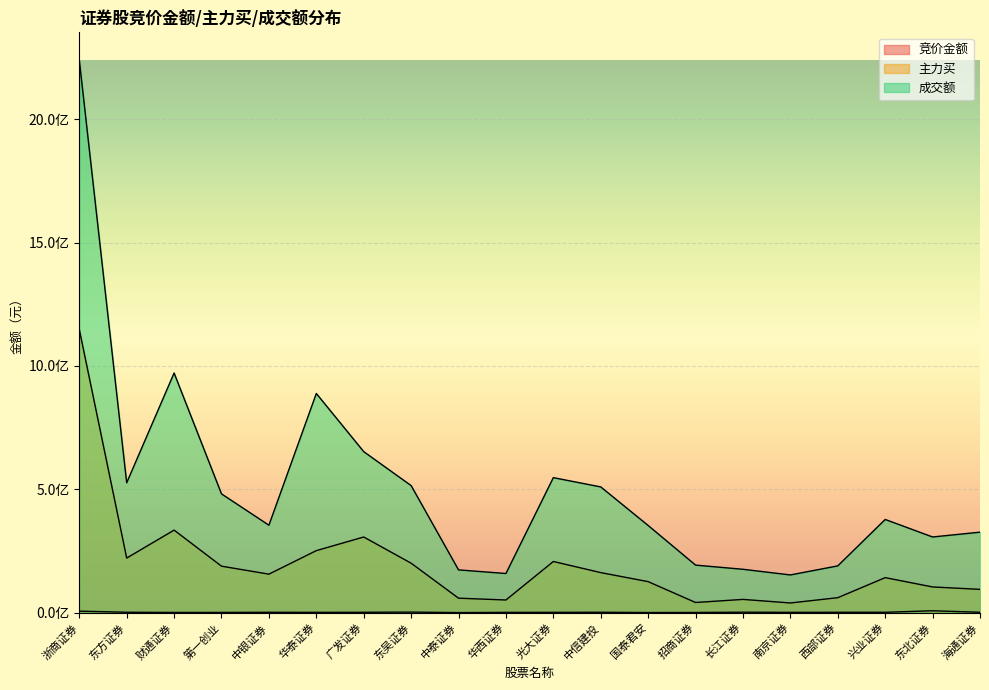

Where is the first local minimum for 主力买?

东方证券